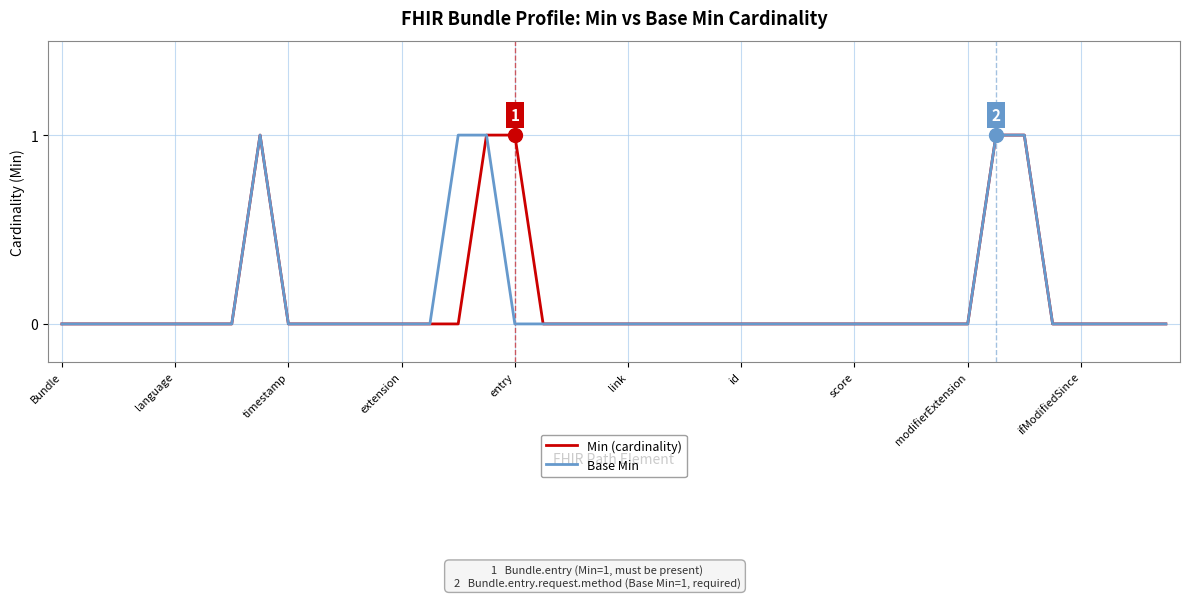

Does the chart display data point markers on the line(s)?

No